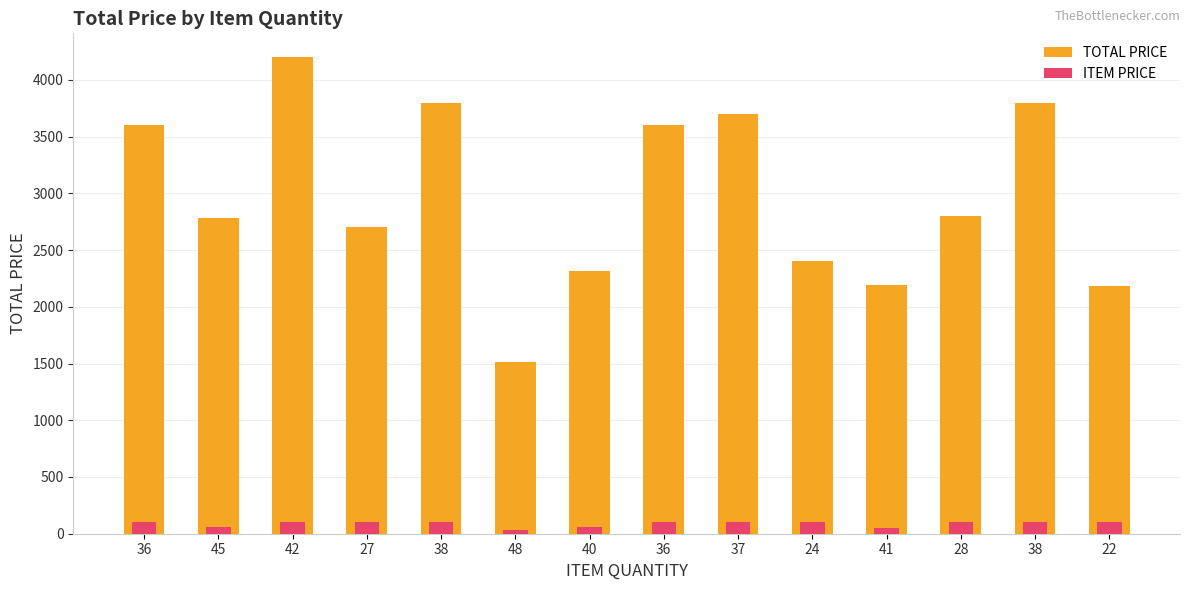

List the series in order of their overall mean, lowest first.

ITEM PRICE, TOTAL PRICE